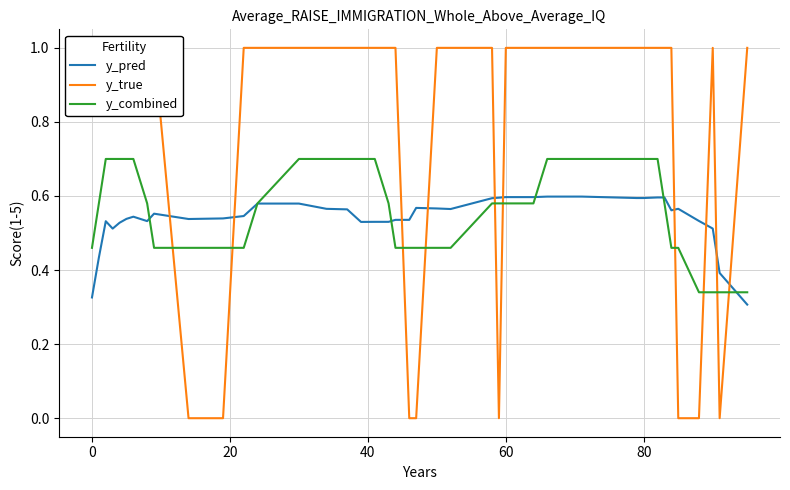

What is the difference between the maximum and minimum values in the y_combined series?

0.4